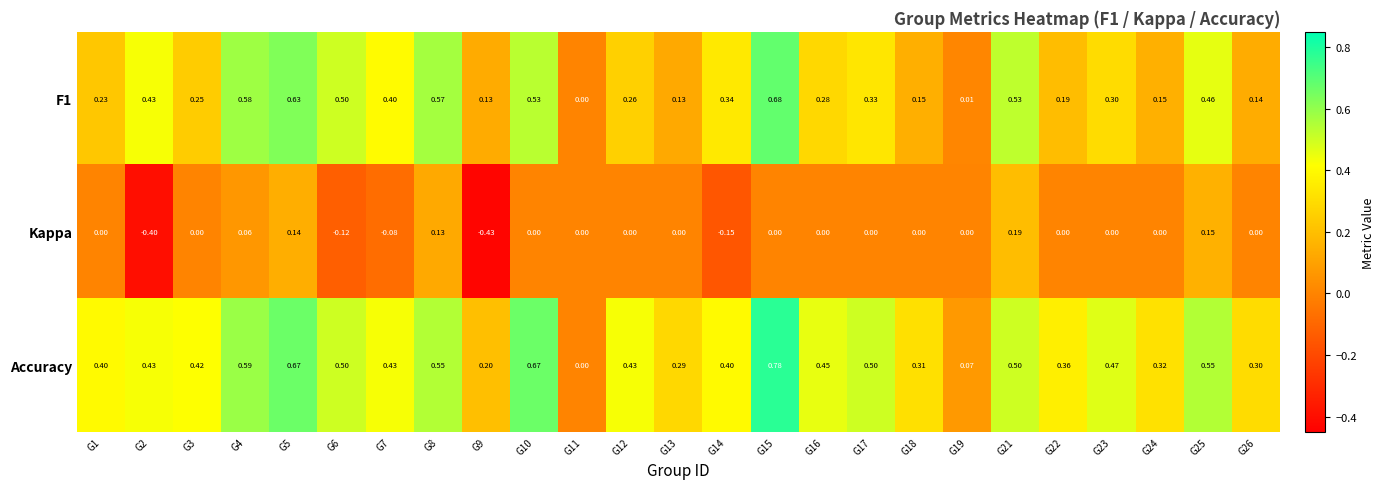

Which series has the widest spread of values?

Accuracy